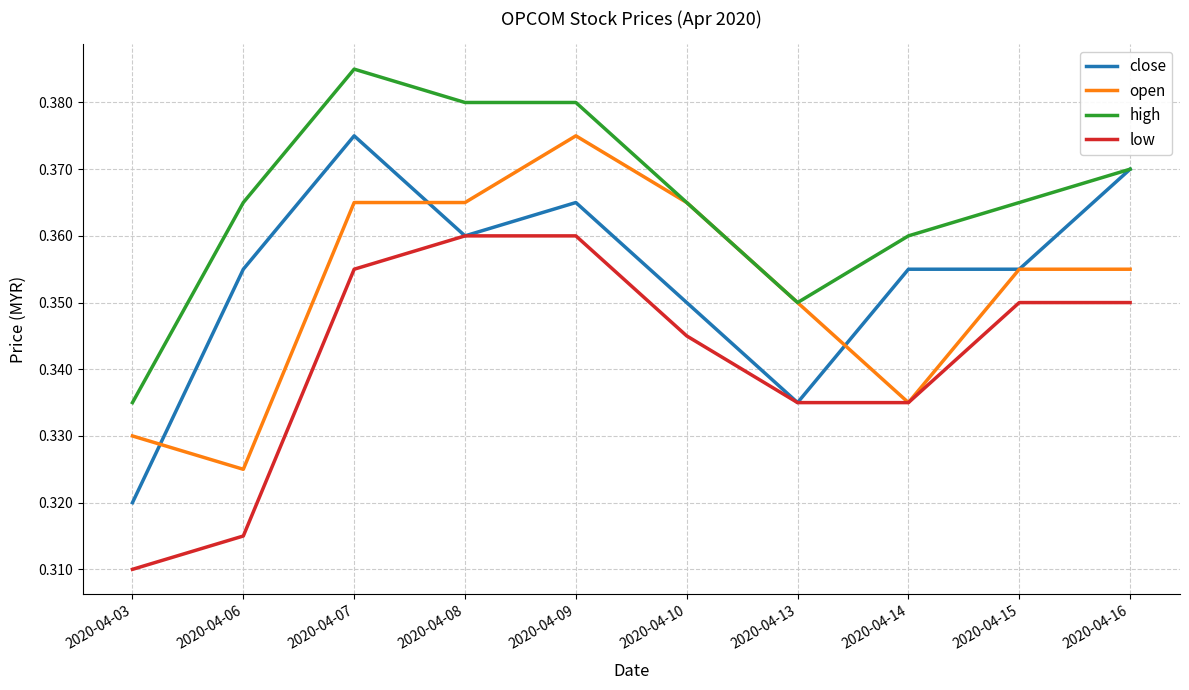

Which series has the largest range (max minus min)?

close